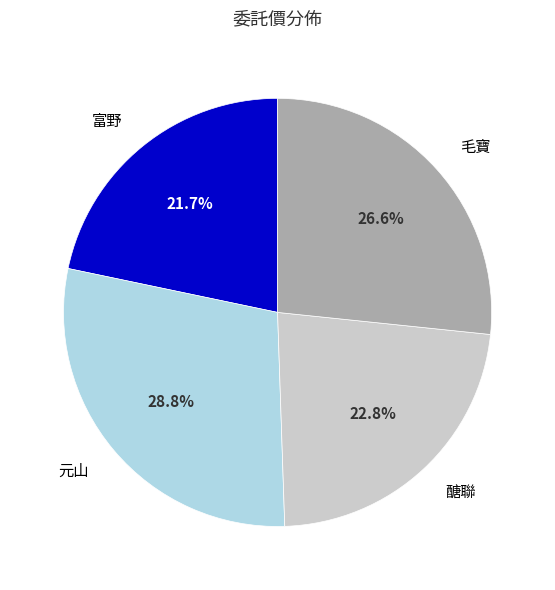

Approximately how many times larger is the value at 毛寶 compared to 元山?

0.9